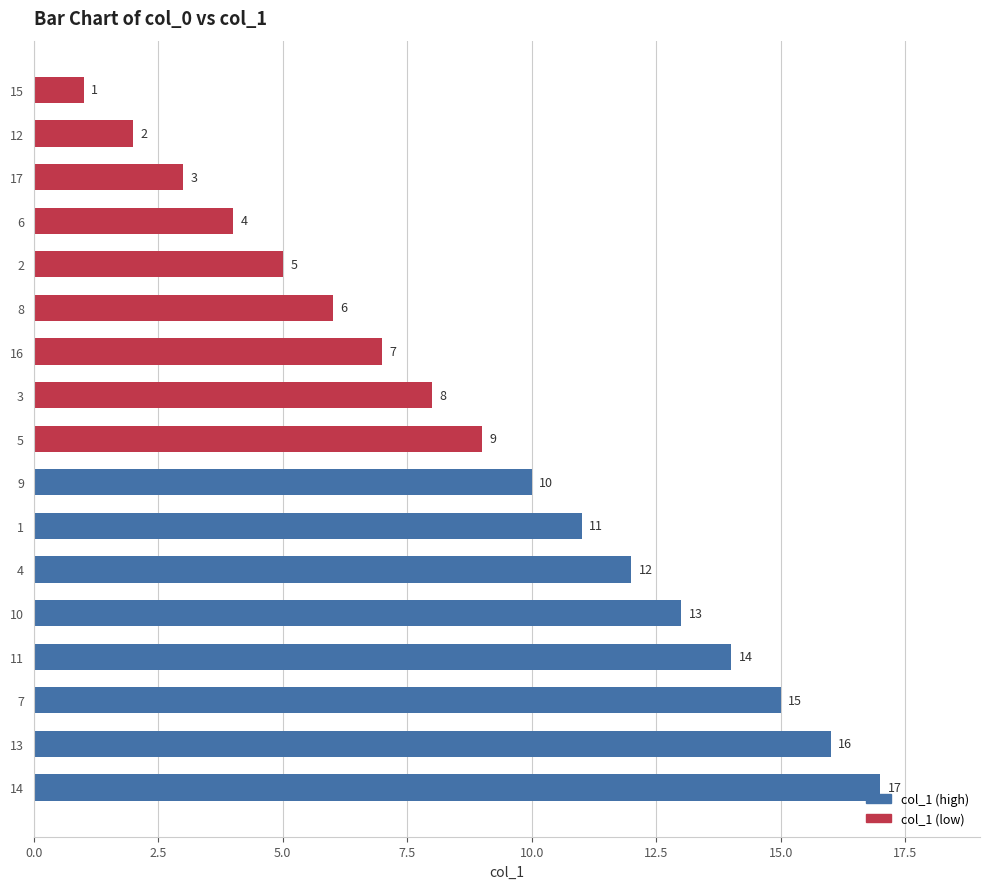

How many values are below 9?

8